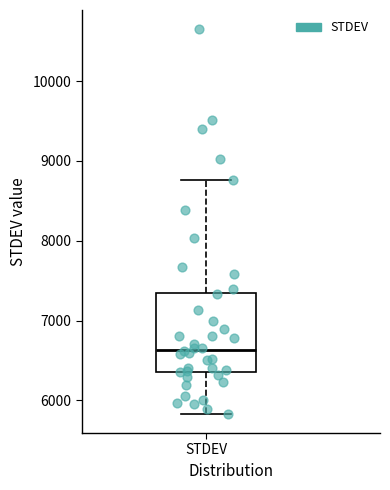

Where does the lower whisker of the box for STDEV end on the y-axis? The values are not printed on the chart, so give them approximately, as read against the axis.

5800